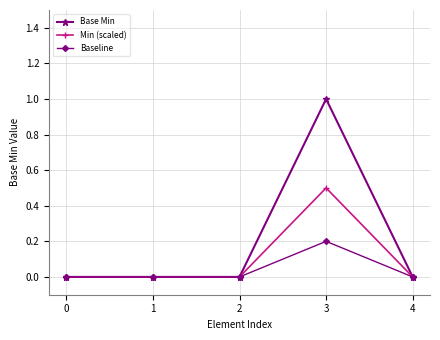

Which series has the largest total across all categories?

Base Min